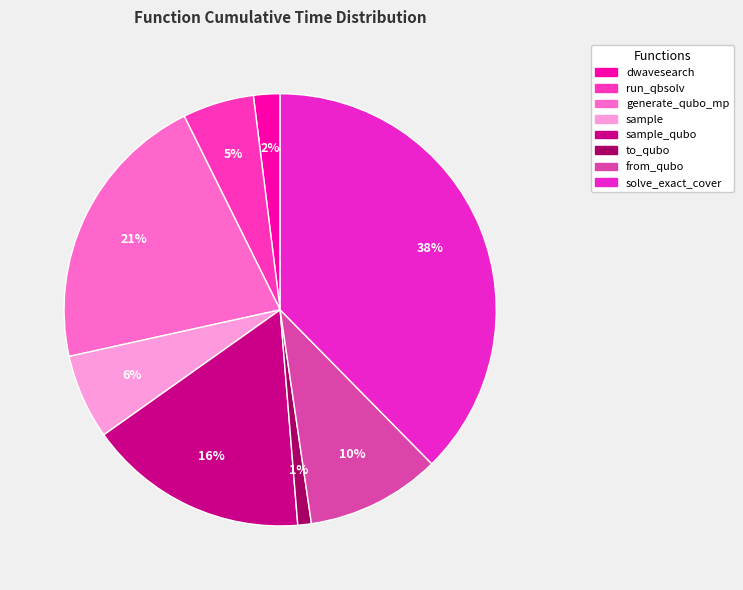

Count the number of slices in the pie.

8